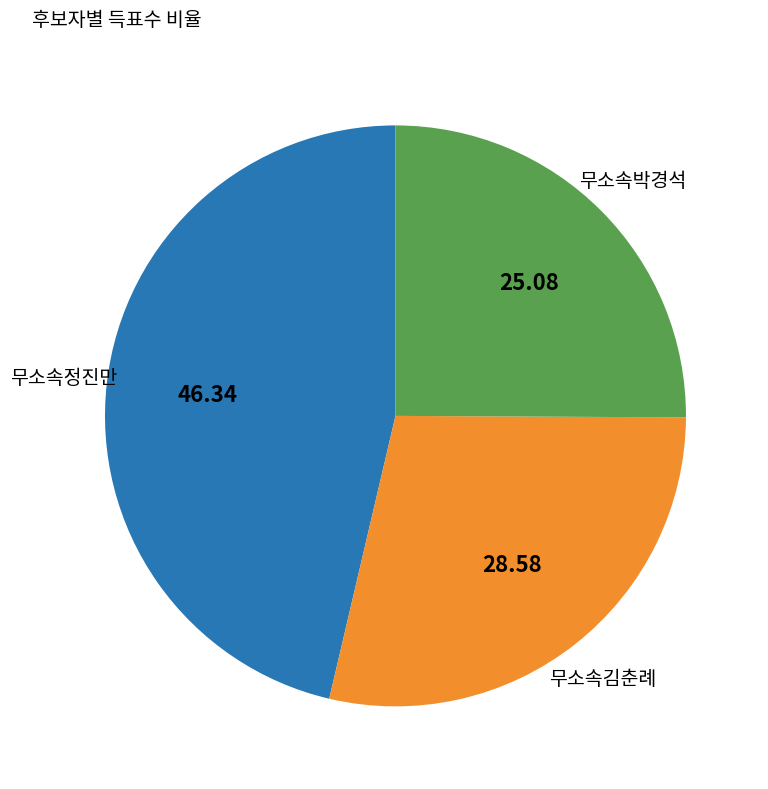

Is the sum of 무소속박경석 and 무소속김춘례 greater than half?

Yes